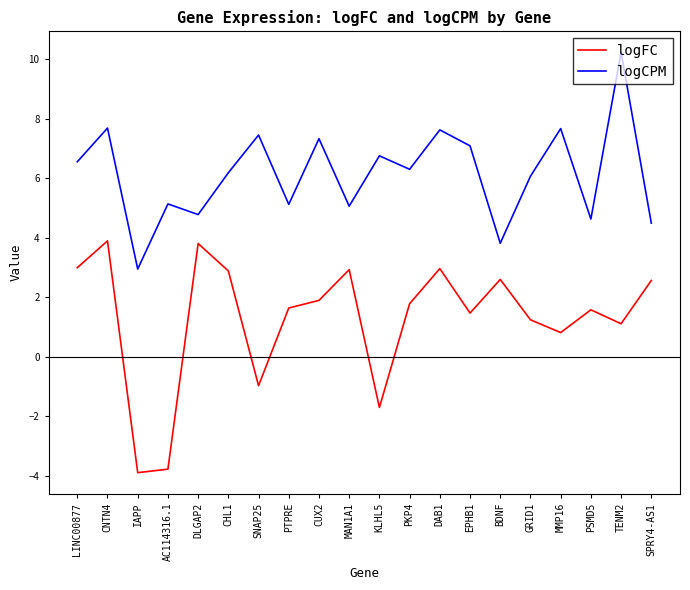

True or false: logCPM and logFC intersect in this chart.

False